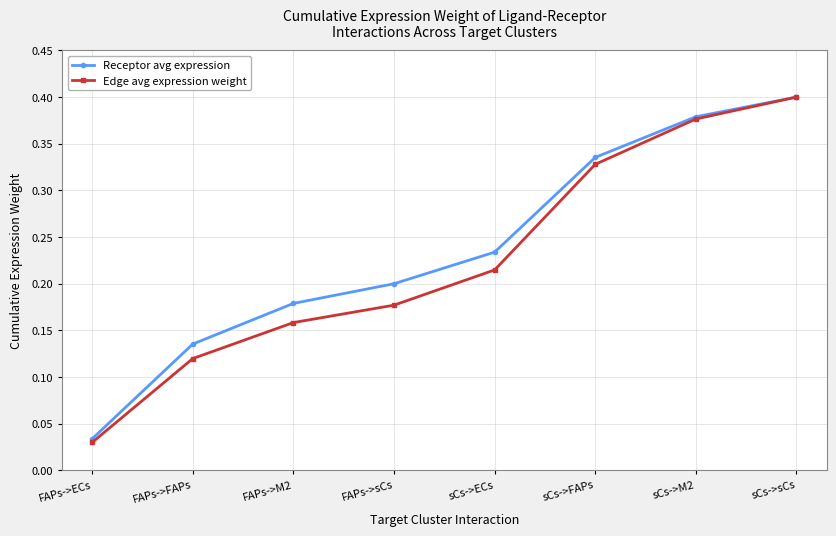

Is it true that Edge avg expression weight equals 0.3 at sCs->ECs?

False